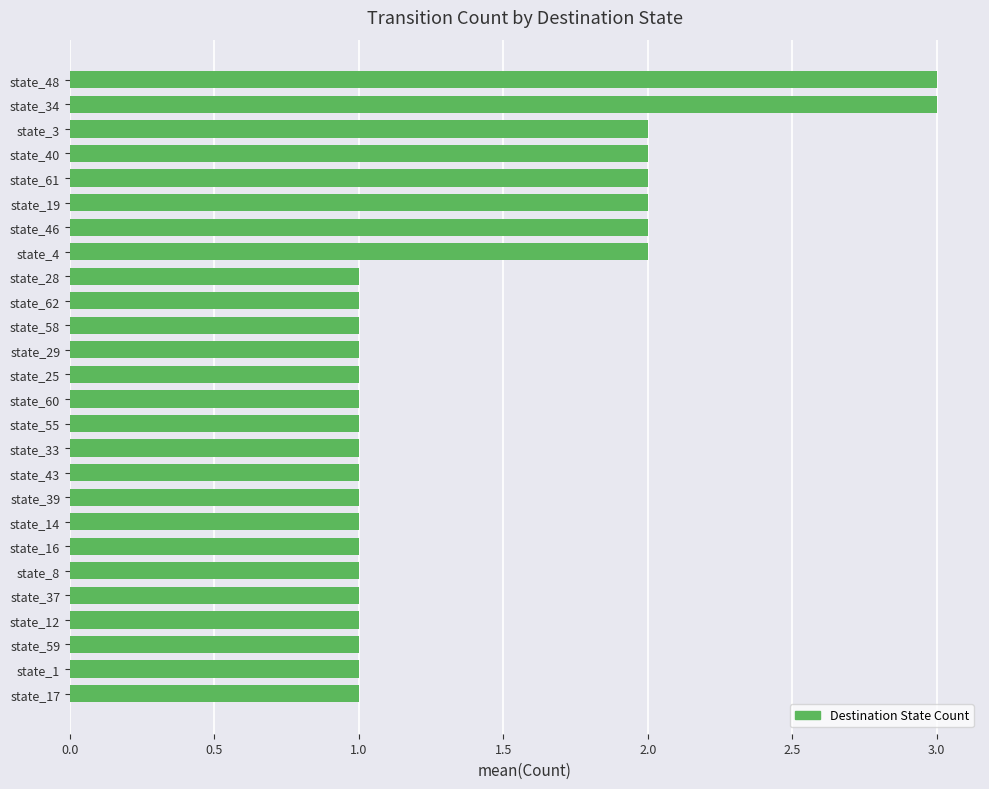

What is the sum of all values?

36